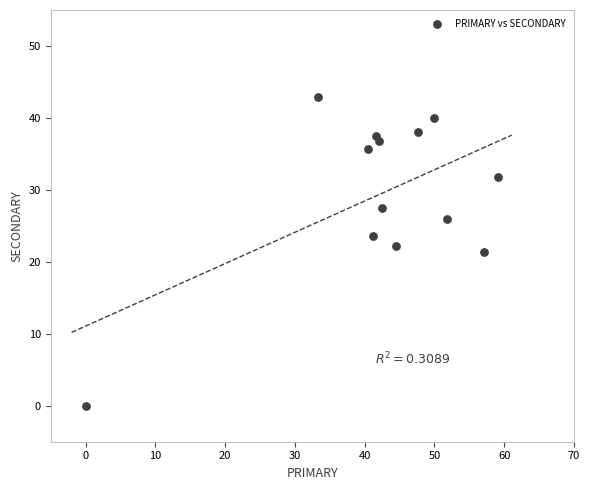

What is the range of Y values (max minus min)?

42.9